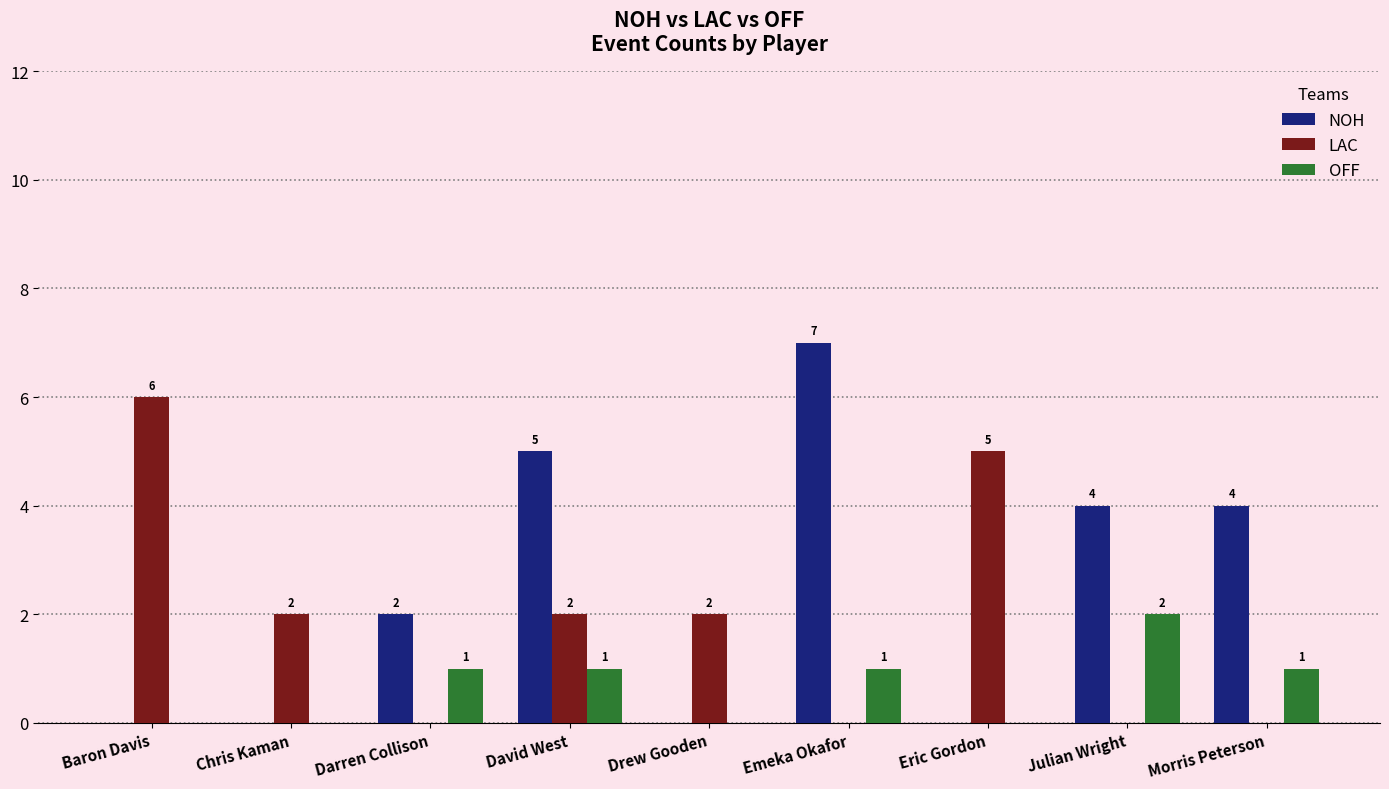

Which series has the largest total across all categories?

NOH